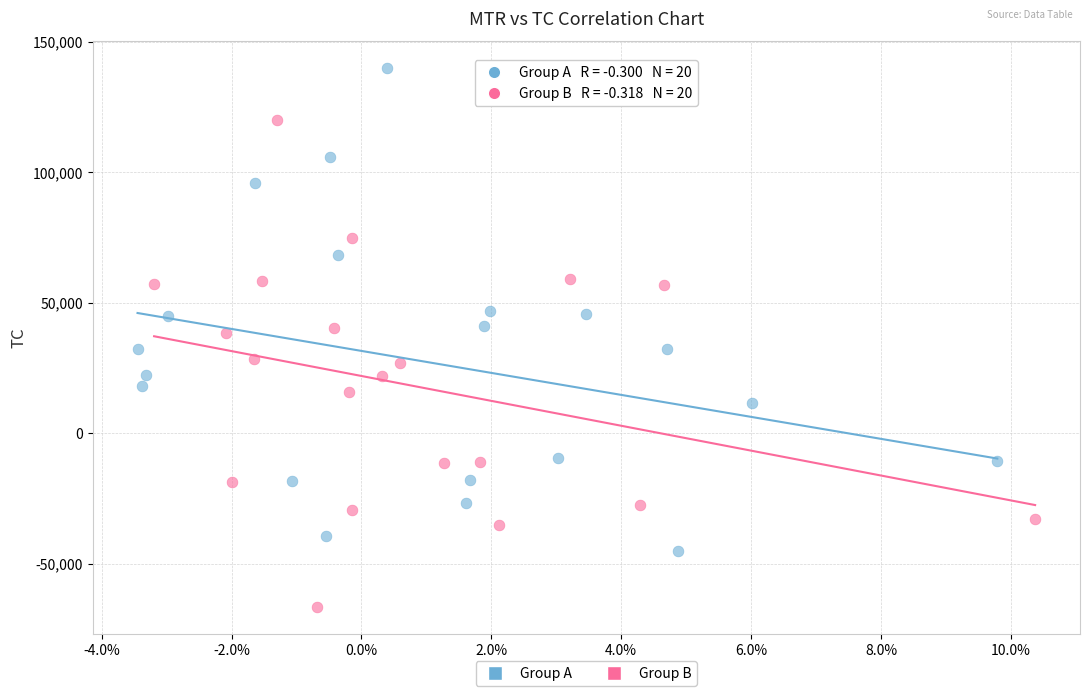

Which series contains the lowest Y value?

Group B